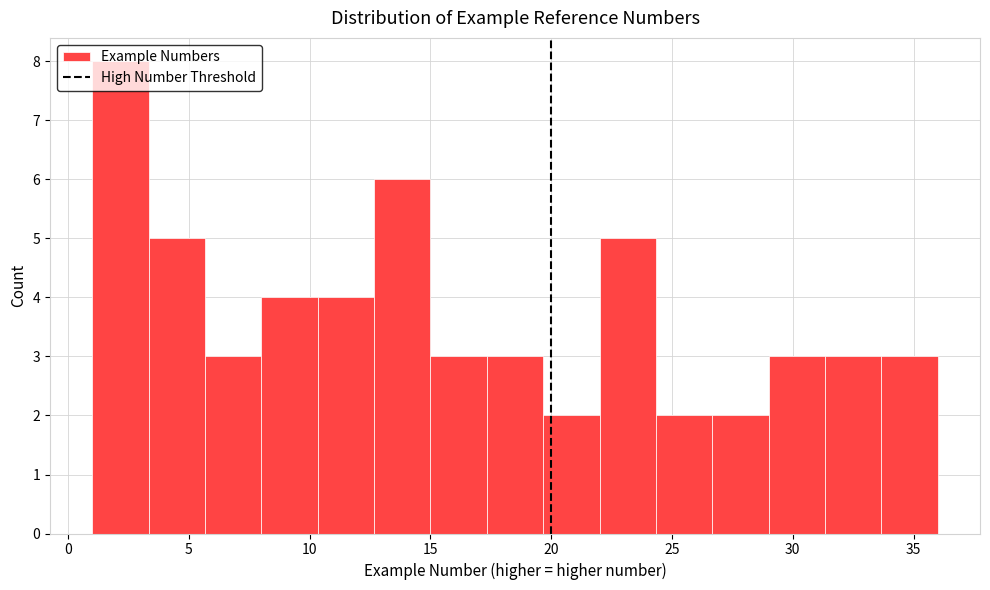

What is the height of the bar covering 26.5 to 29.0 on the x-axis? Neither the bar edges nor the heights are printed on the chart, so give them approximately, as read against the axes.

2